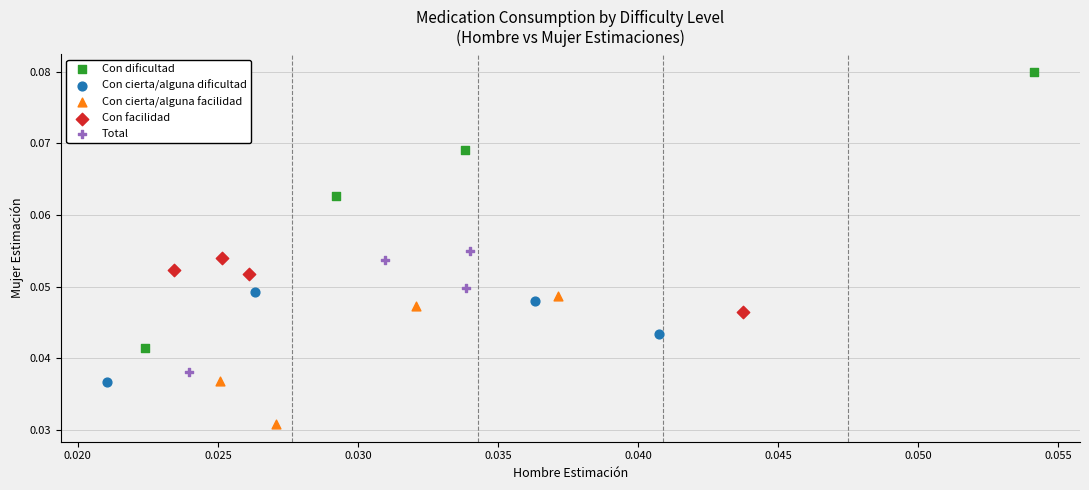

Which series reaches the maximum Y coordinate?

Con dificultad